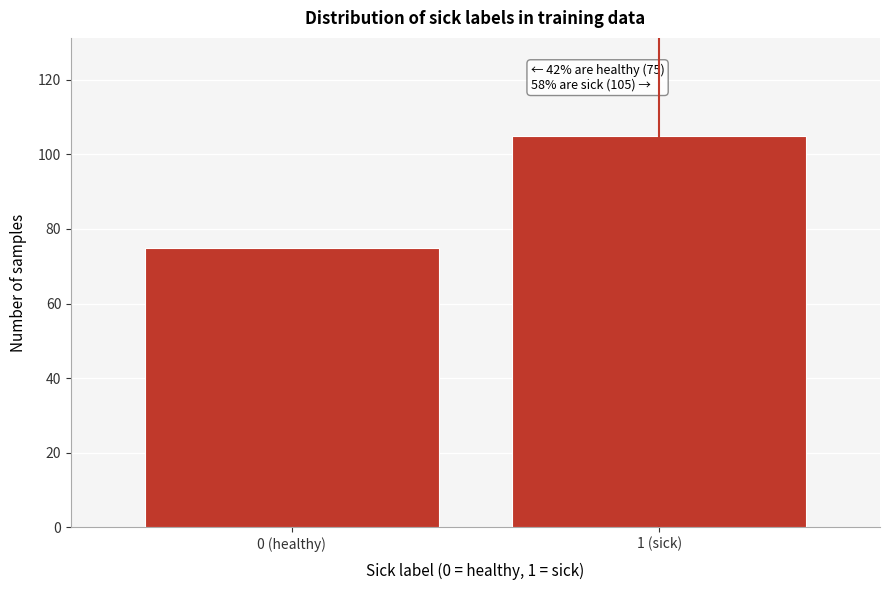

Reading left to right, what are all the values shown in this chart?

75	105